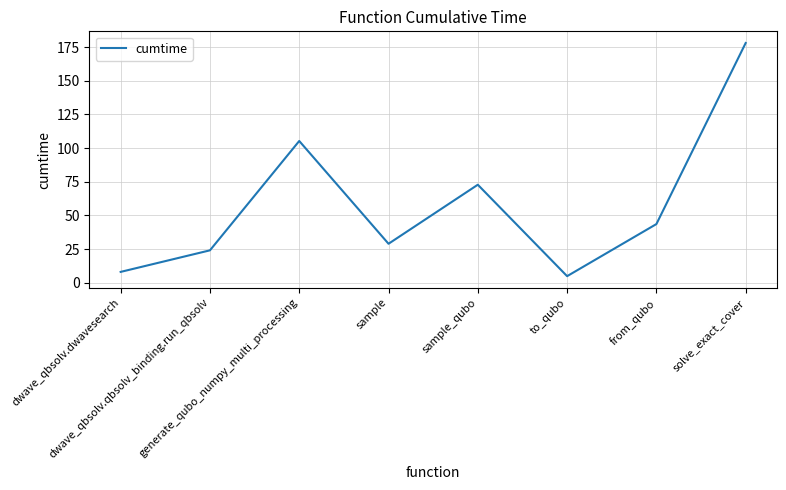

What is the maximum value shown in the chart?

178.1